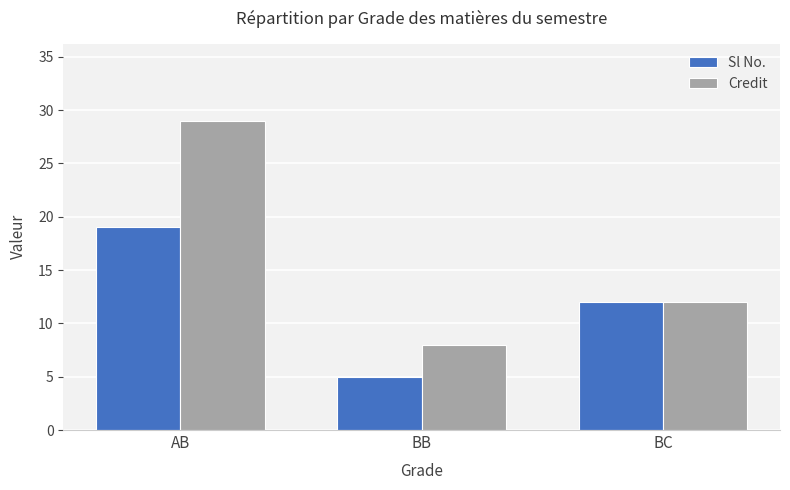

How many series are shown in this chart?

2